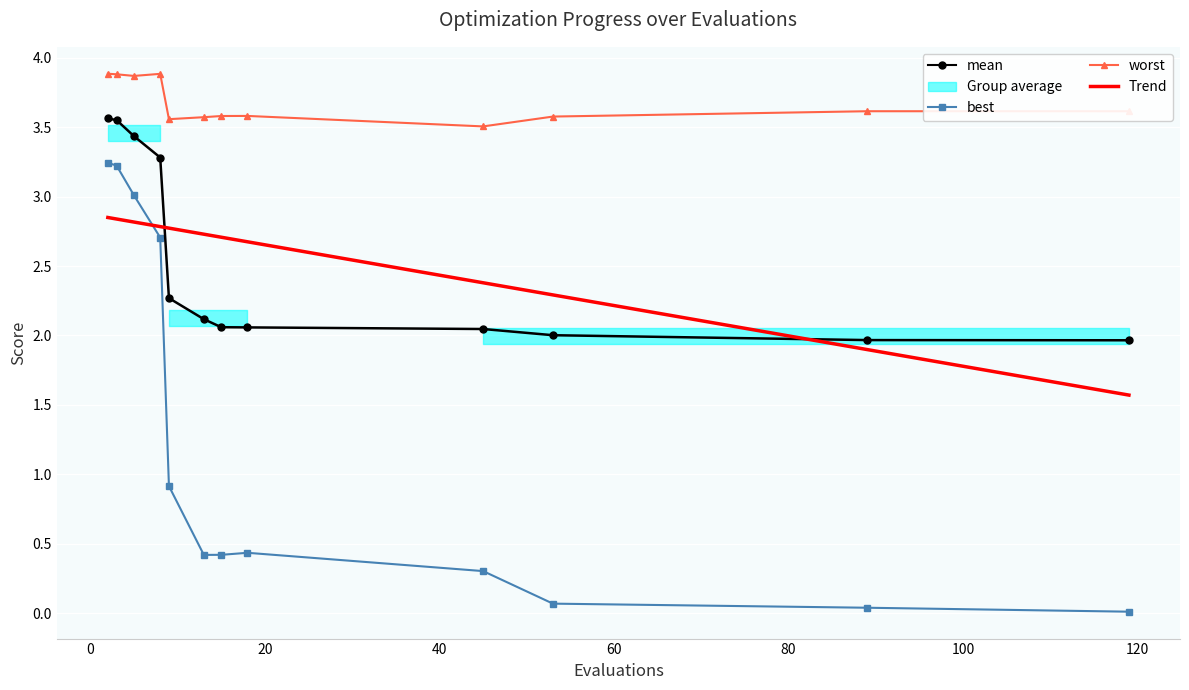

How many lines are shown in the chart?

4